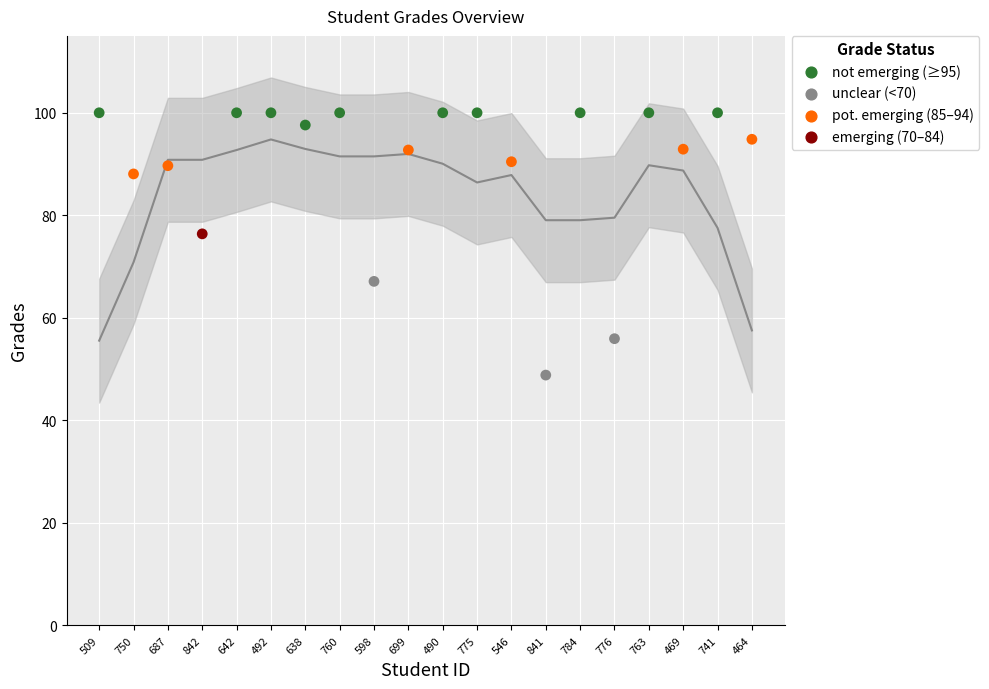

Approximately how many times larger is the value at 750 compared to 598?

1.3